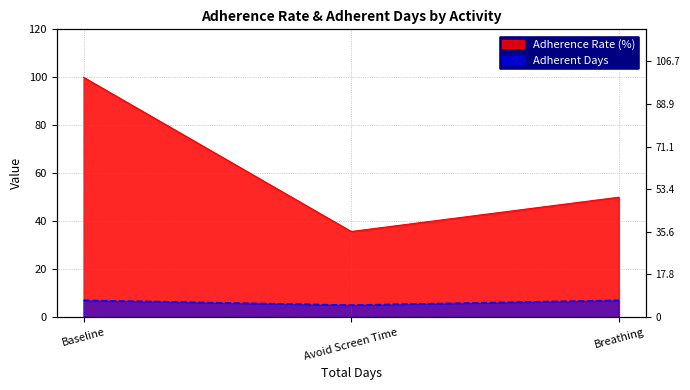

What is the sum of the Adherent Days values at Breathing and Baseline?

14.0